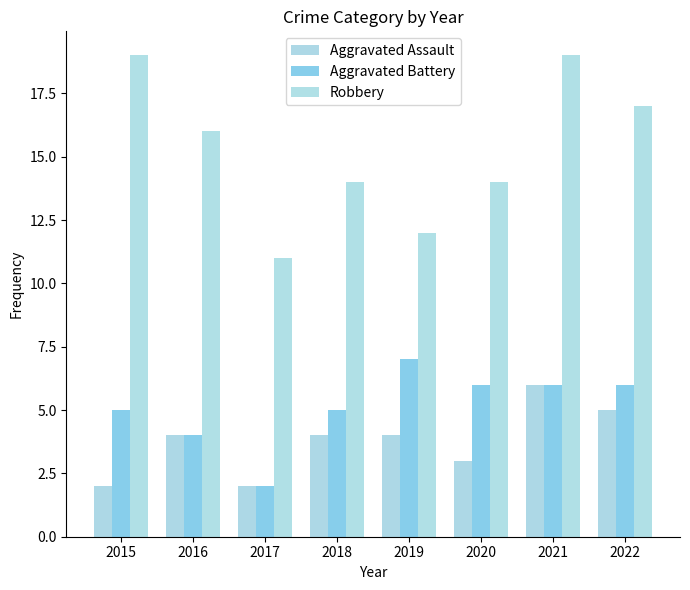

Between 2017 and 2019, which series saw the biggest shift?

Aggravated Battery